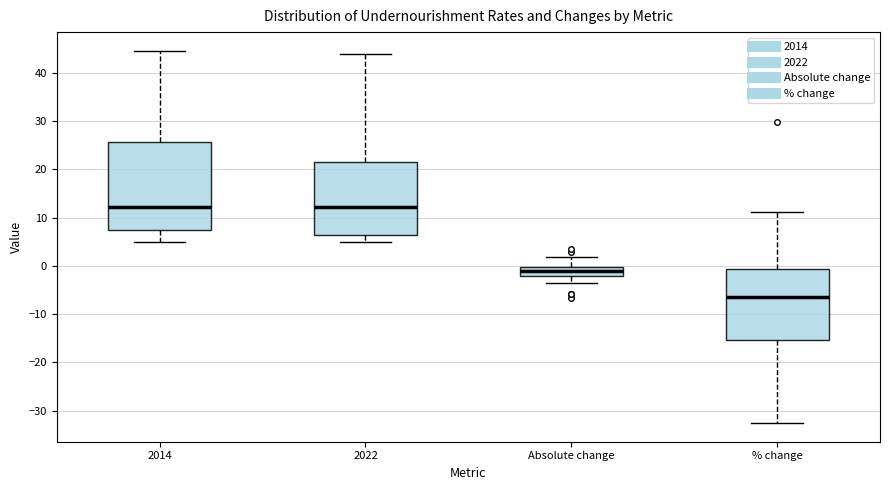

Which box has the lowest median line?

% change